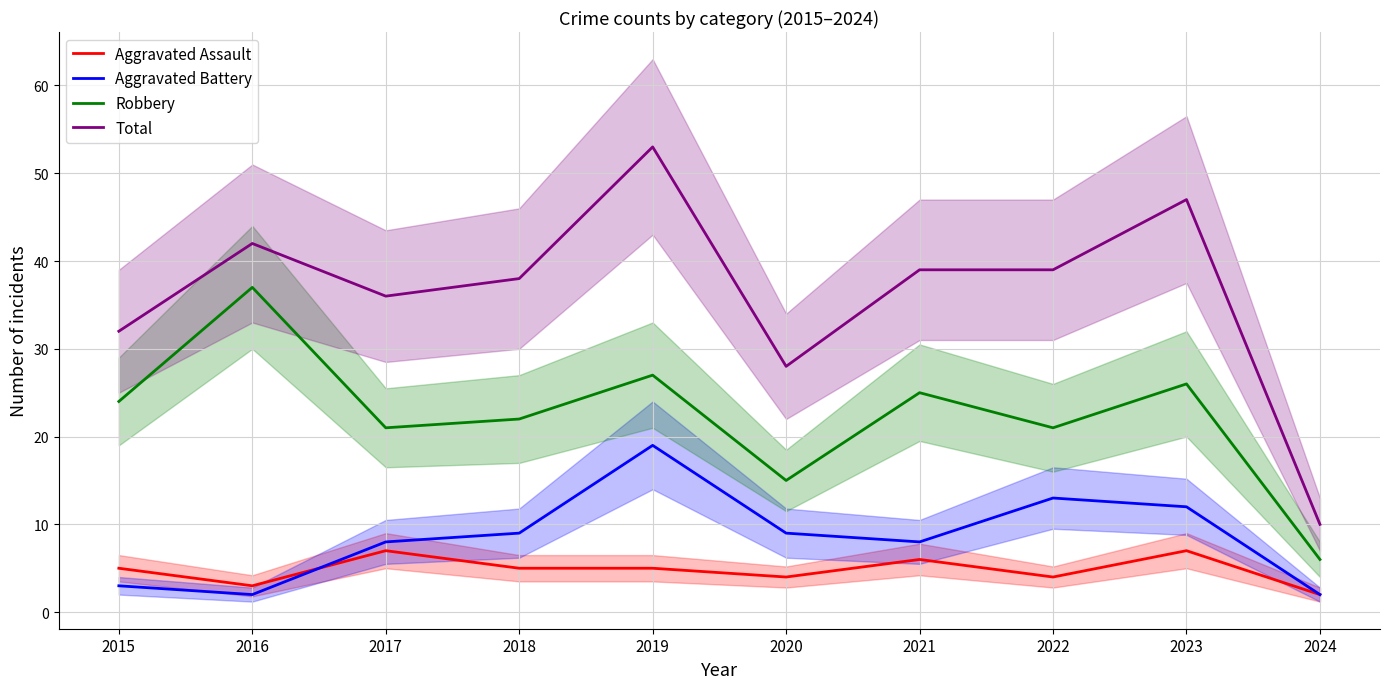

True or false: Total and Robbery cross at least once.

False